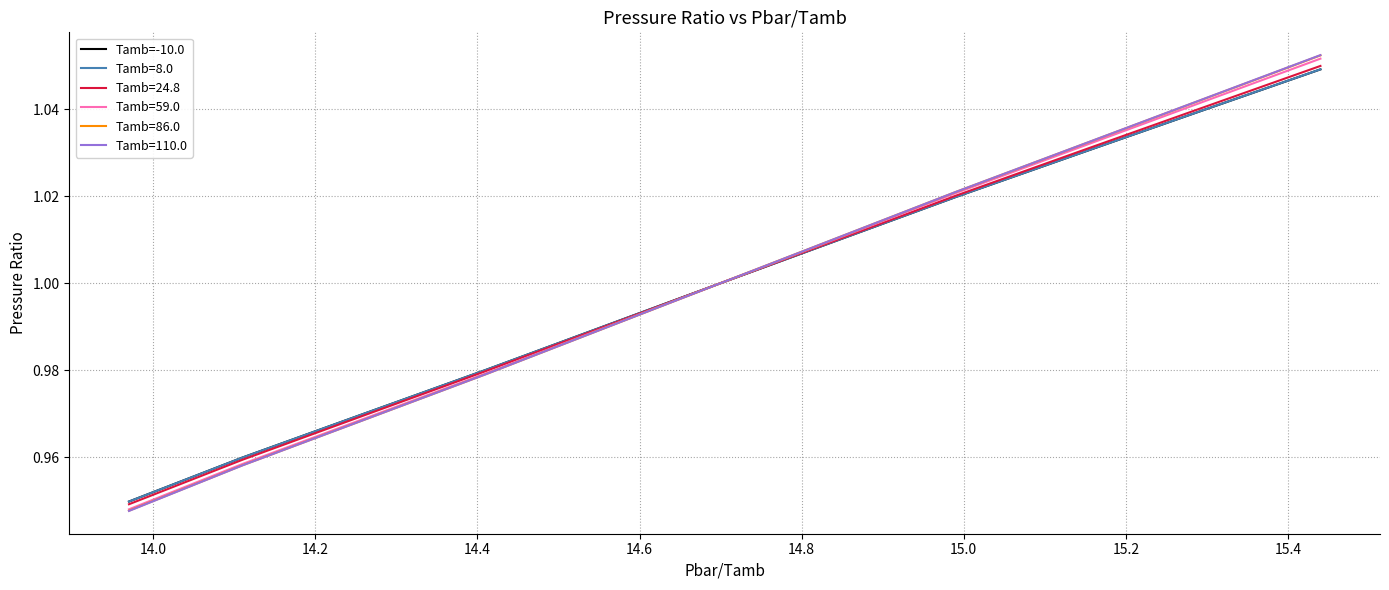

Which series has the largest range (max minus min)?

Tamb=110.0